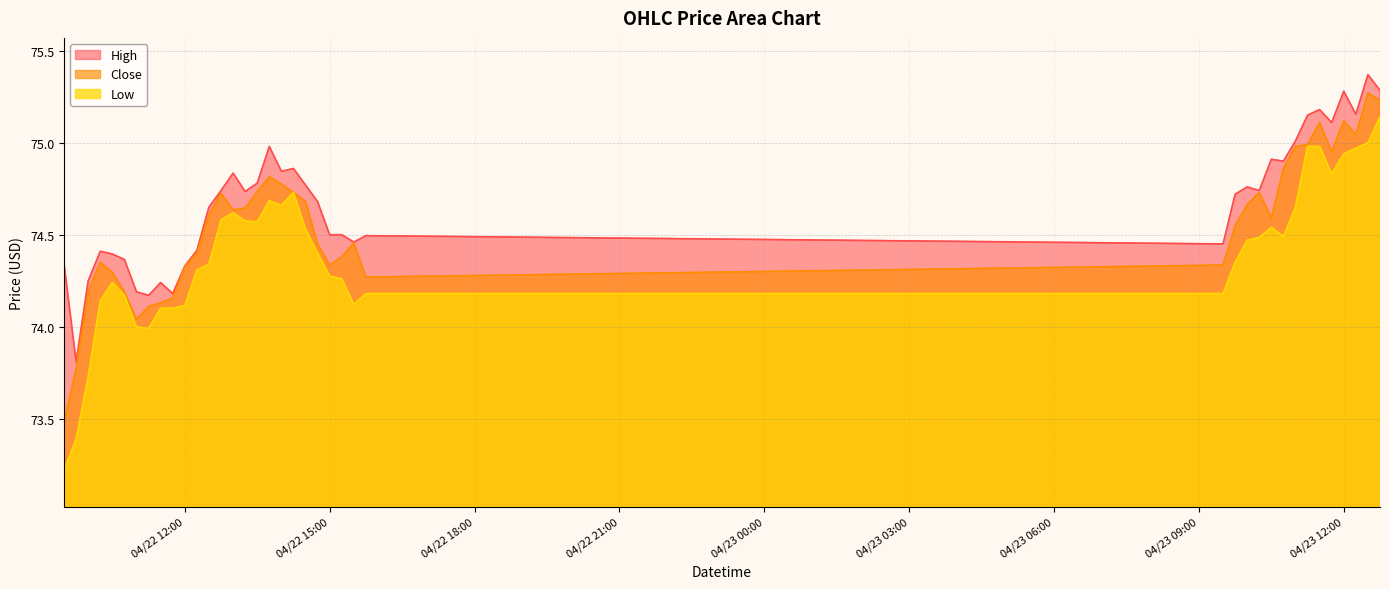

Rank the series at 04/22 15:00 from lowest to highest value.

Low, Close, High